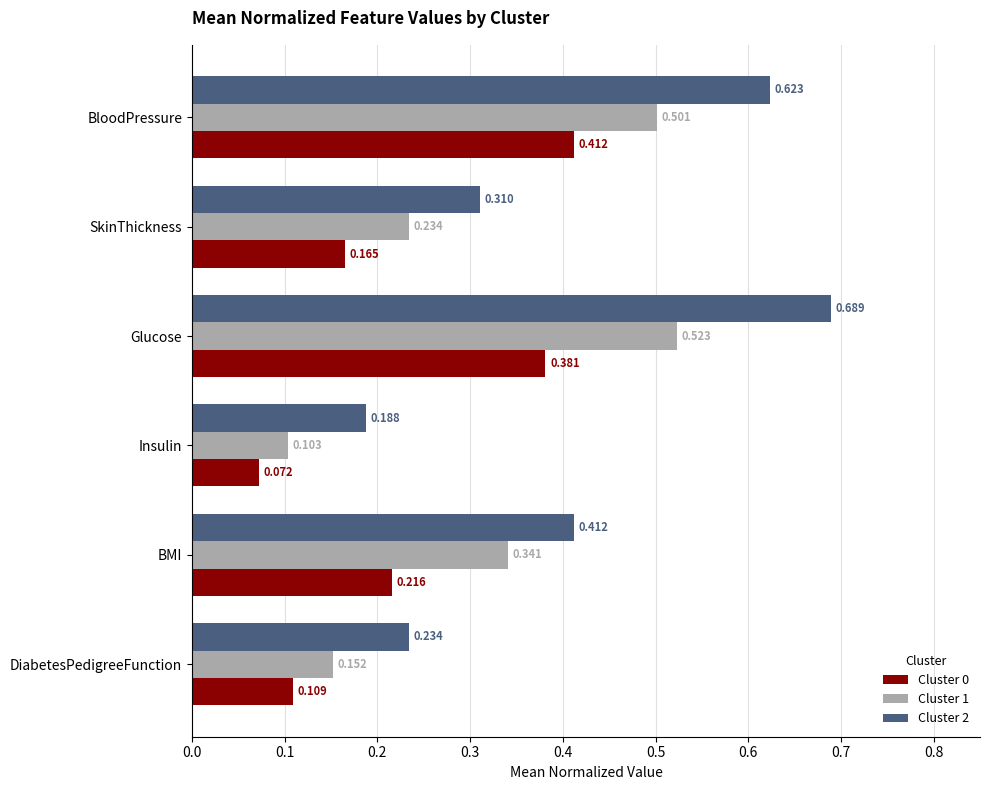

Which series has the largest range (max minus min)?

Cluster 2